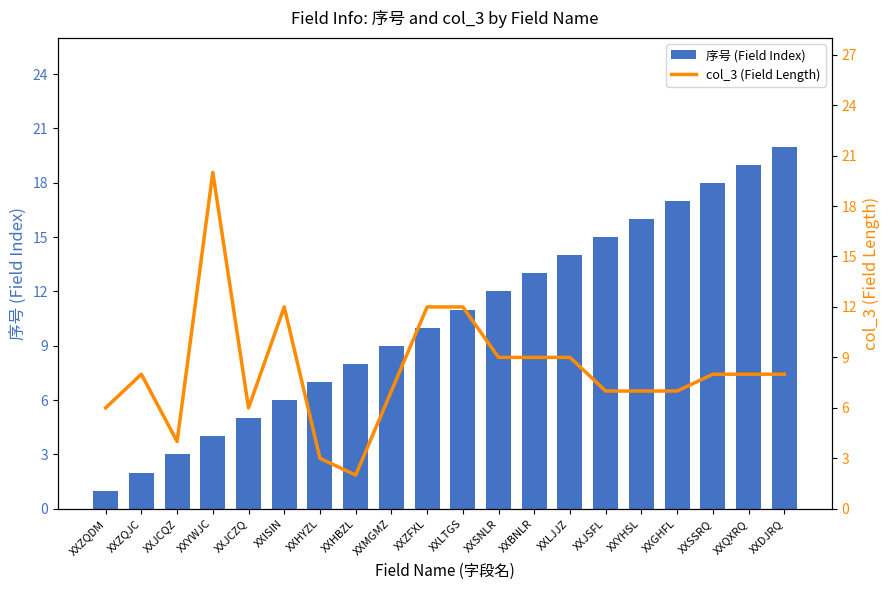

Is it true that 序号 (Field Index) equals 25 at XXYHSL?

False